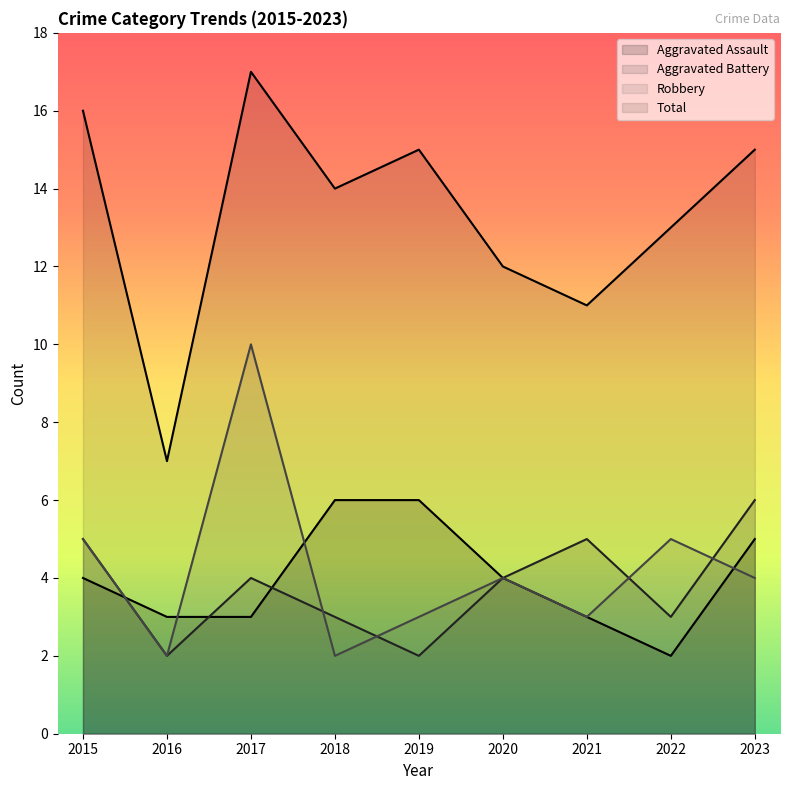

The Aggravated Battery series shows 6 at 2017. True or false?

False